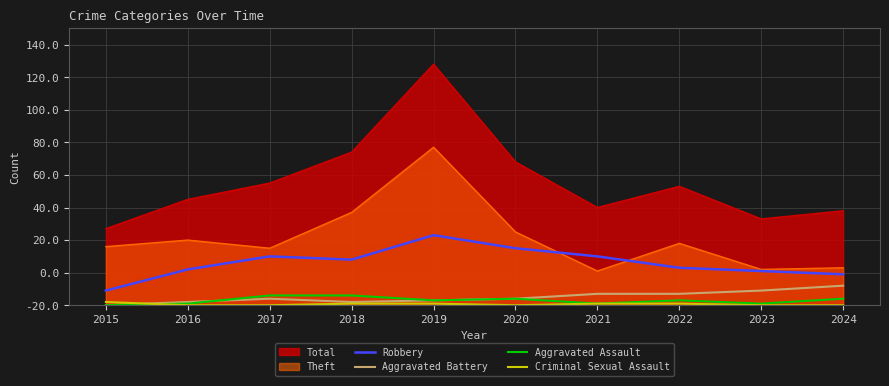

What are all the series names shown in the legend?

Total, Theft, Robbery, Aggravated Battery, Aggravated Assault, Criminal Sexual Assault